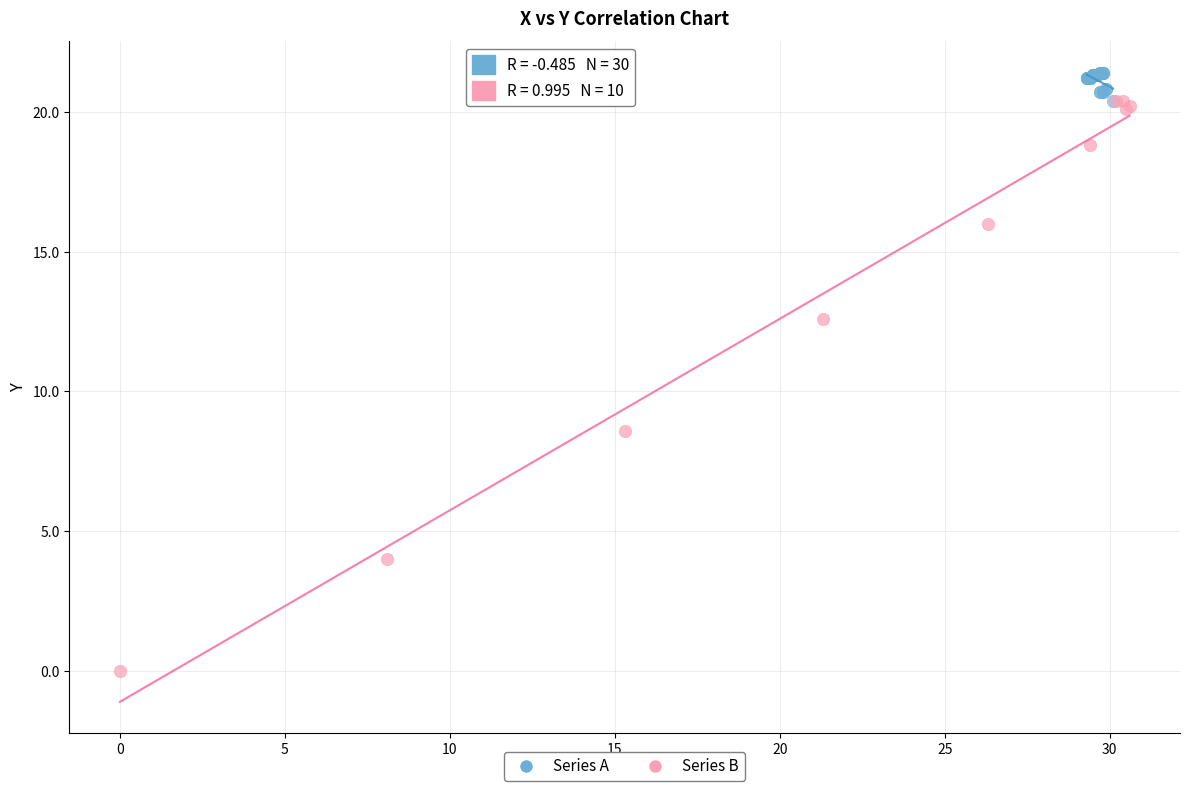

Which series has the widest spread of Y values?

Series B